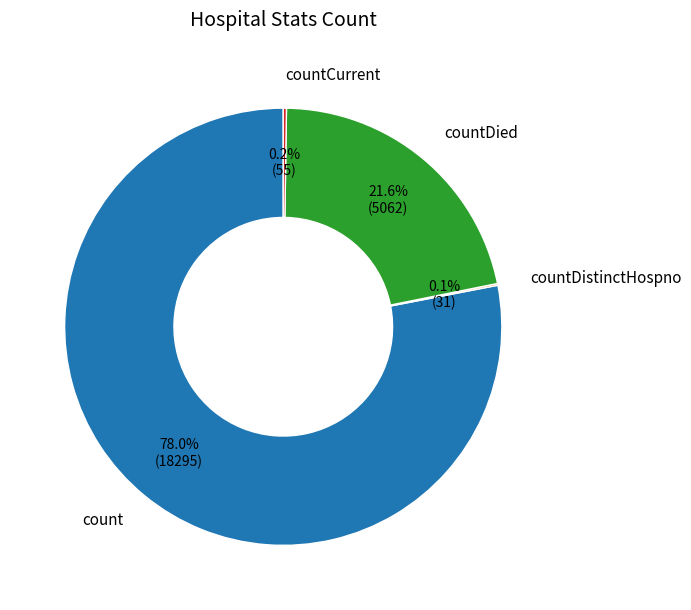

To the nearest percent, what is the difference between the largest and smallest slice percentages?

78%